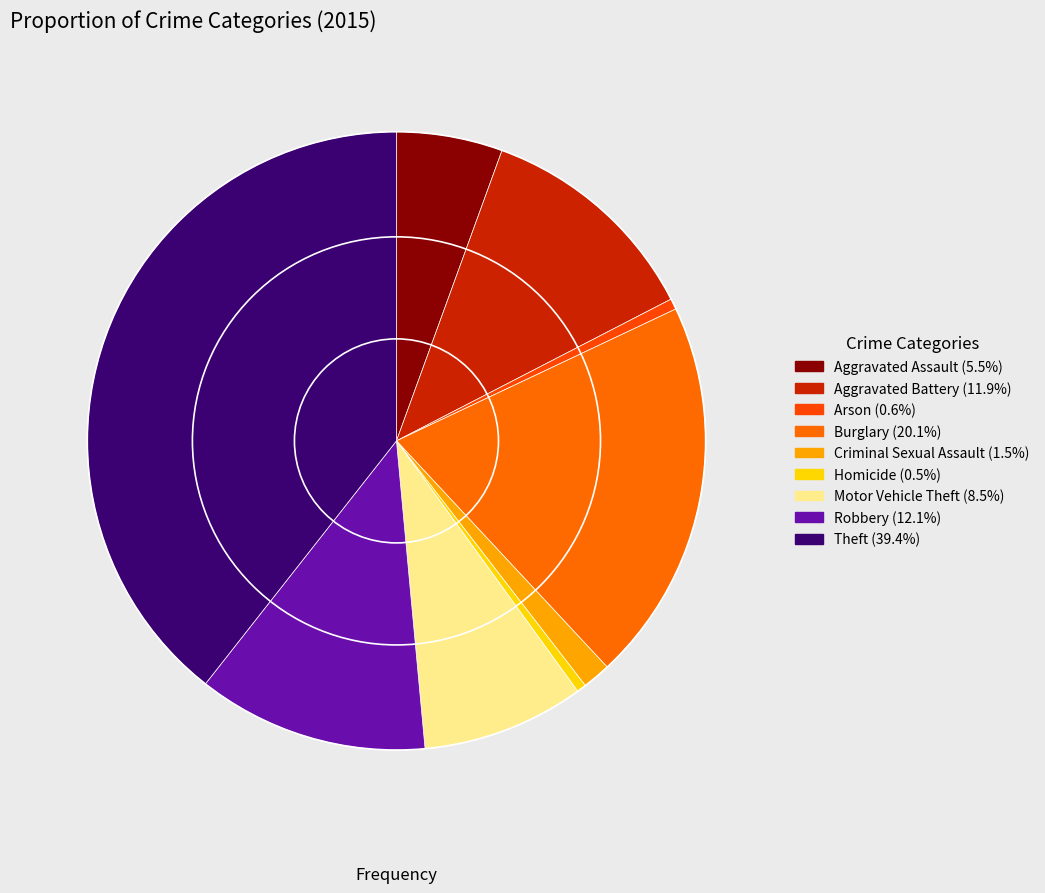

Rank the categories by value from lowest to highest.

Homicide, Arson, Criminal Sexual Assault, Aggravated Assault, Motor Vehicle Theft, Aggravated Battery, Robbery, Burglary, Theft